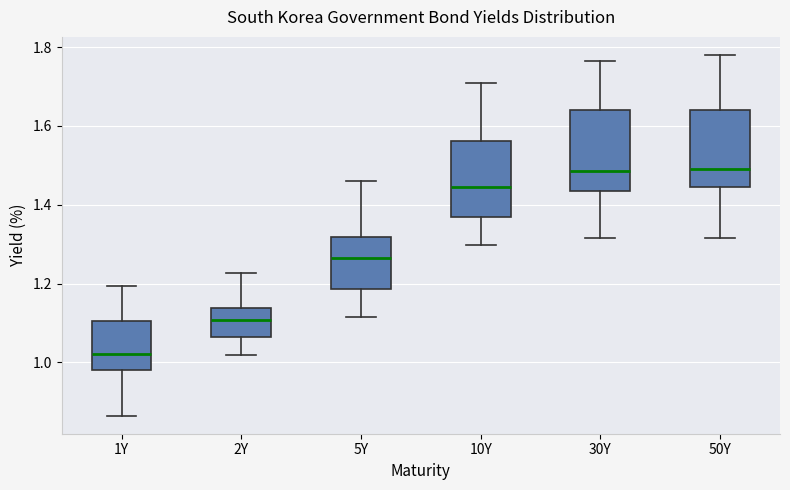

Reading left to right, read every box against the y-axis: the position of its median line, the range the box covers, and the ends of its whiskers. The values are not printed on the chart, so give them approximately, as read against the axis.

1Y: median 1.02, box 0.98 to 1.10, whiskers 0.86 to 1.20
2Y: median 1.10, box 1.06 to 1.14, whiskers 1.02 to 1.22
5Y: median 1.26, box 1.18 to 1.32, whiskers 1.12 to 1.46
10Y: median 1.44, box 1.38 to 1.56, whiskers 1.30 to 1.70
30Y: median 1.48, box 1.44 to 1.64, whiskers 1.32 to 1.76
50Y: median 1.50, box 1.44 to 1.64, whiskers 1.32 to 1.78